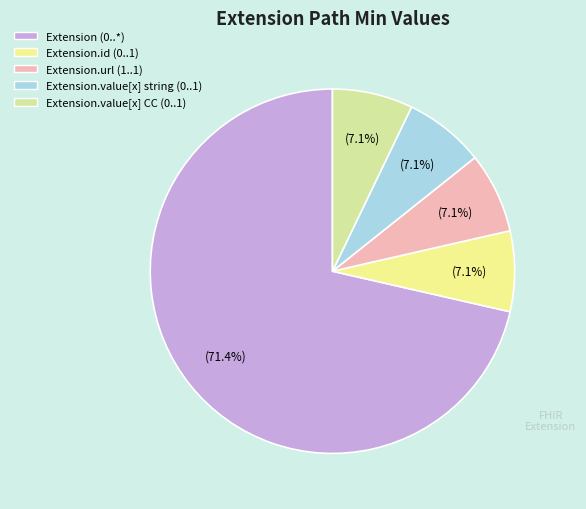

Does any single category account for the majority?

Yes